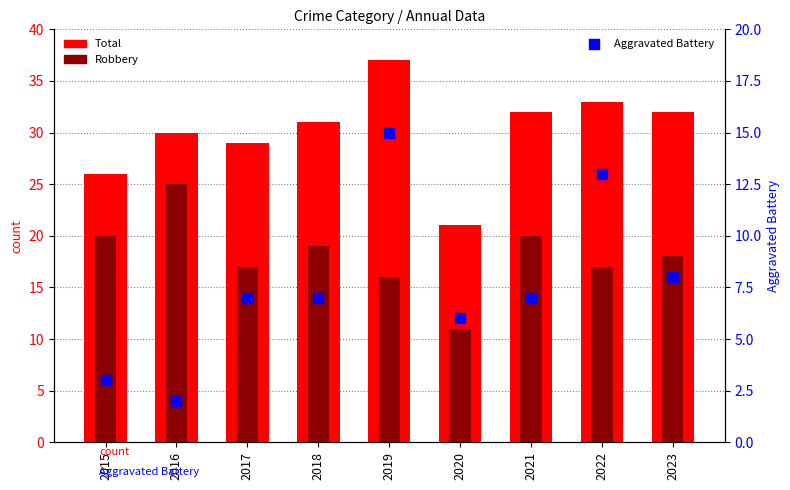

Is the value of Aggravated Battery at 2021 greater than the value of Robbery at 2021?

No